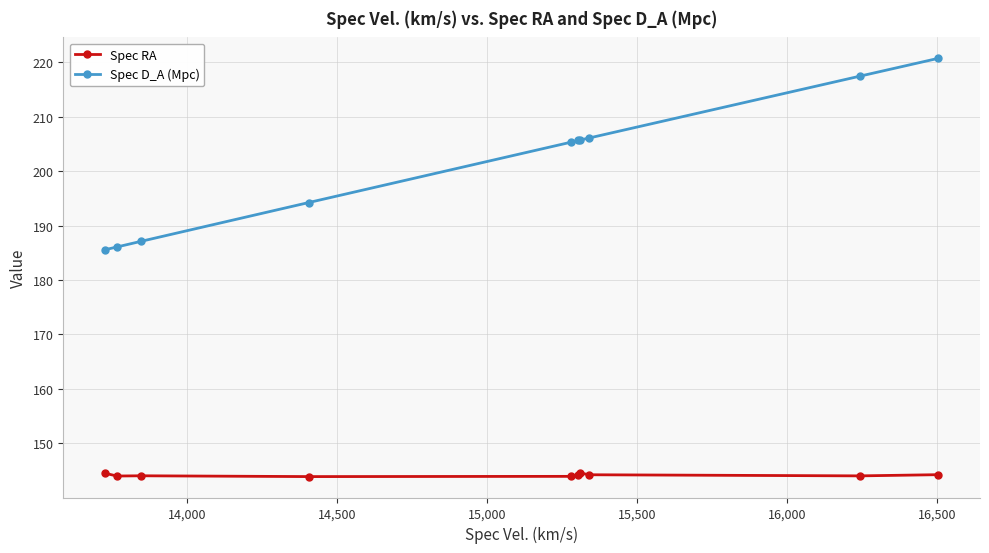

True or false: Spec RA and Spec D_A (Mpc) intersect in this chart.

False